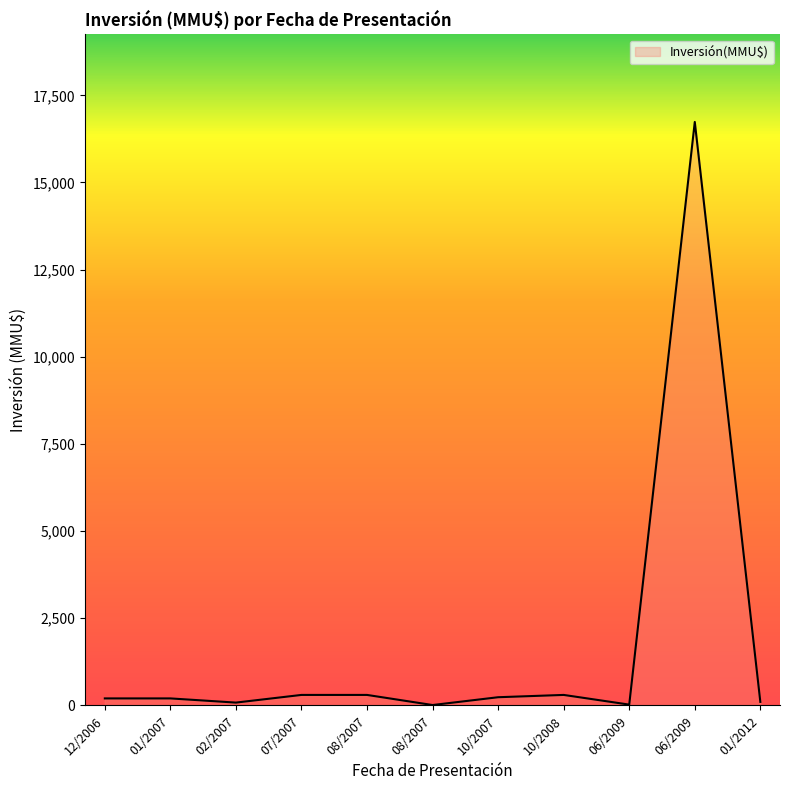

List the labels in order of value, largest first.

08/06/2009, 30/10/2008, 23/08/2007, 04/07/2007, 08/10/2007, 12/01/2007, 29/12/2006, 10/01/2012, 08/02/2007, 02/06/2009, 31/08/2007